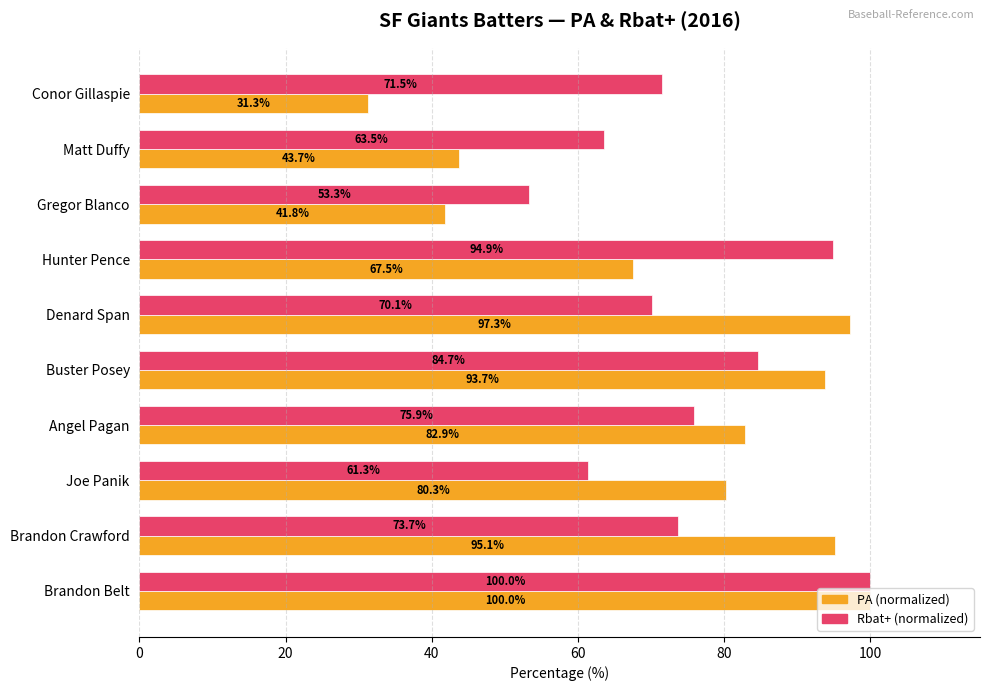

What is the sum of the Rbat+ (normalized) values at Joe Panik and Hunter Pence?

156.2